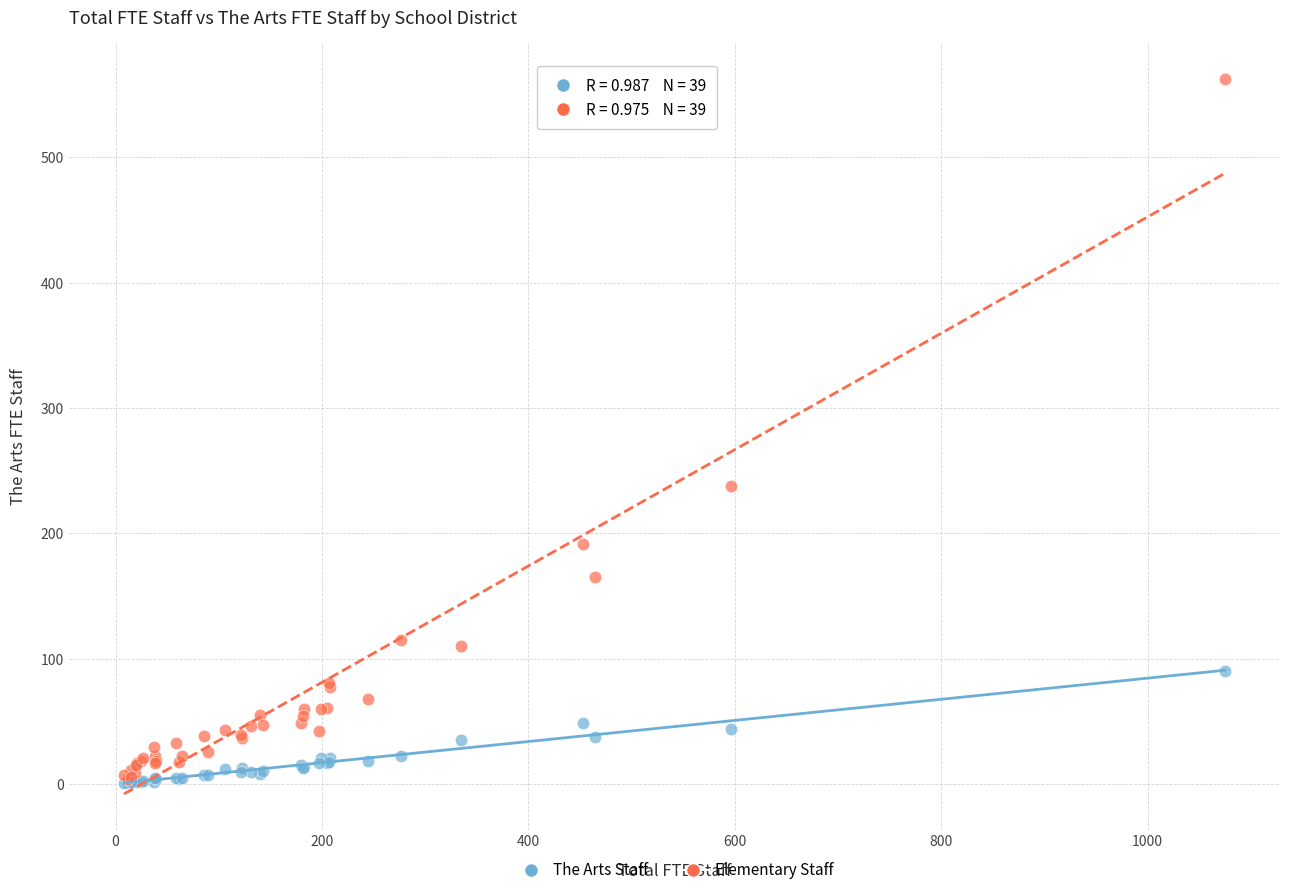

In the Elementary Staff series, what Y value is closest to 283?

237.8